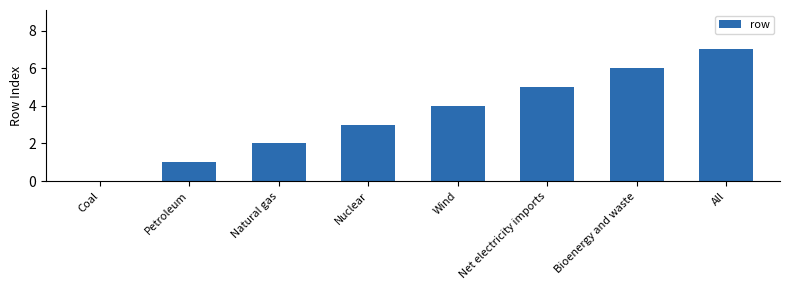

How many values are between 2 and 6?

5